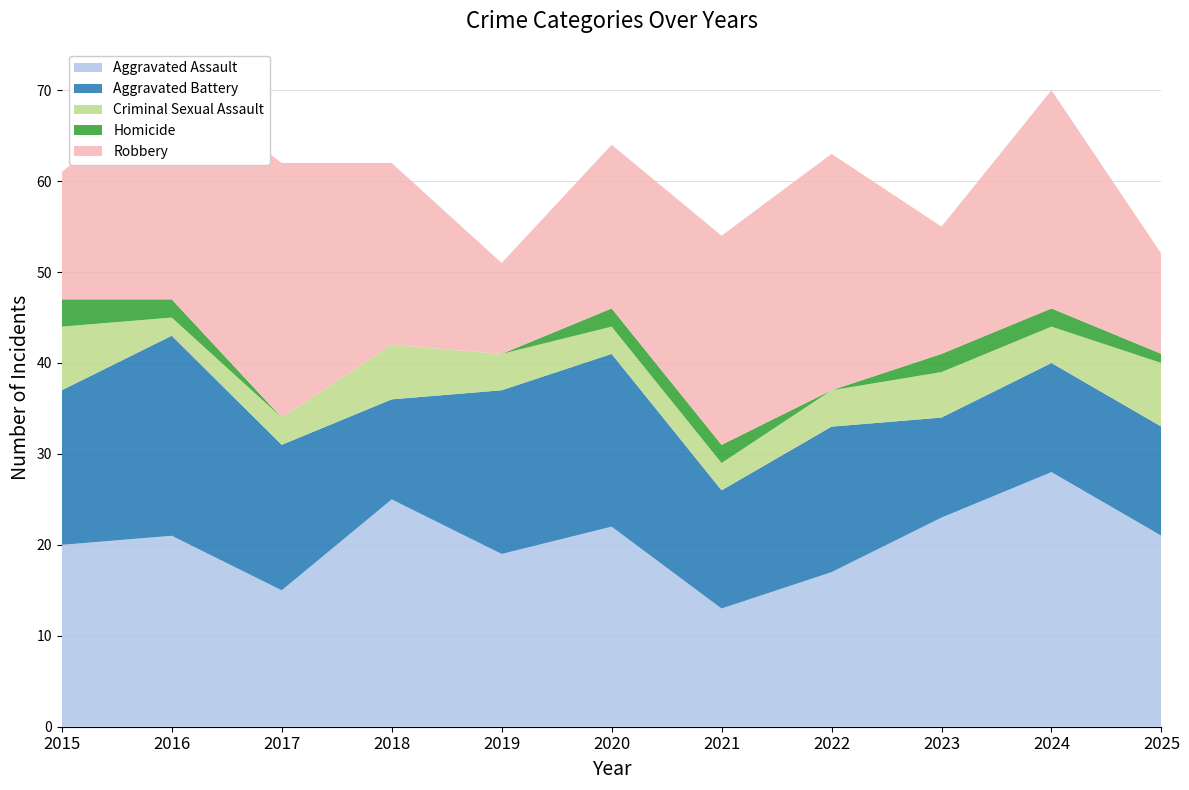

Reading left to right, what are all the values shown in this chart?

Aggravated Assault: 2015=20	2016=21	2017=15	2018=25	2019=19	2020=22	2021=13	2022=17	2023=23	2024=28	2025=21
Aggravated Battery: 2015=17	2016=22	2017=16	2018=11	2019=18	2020=19	2021=13	2022=16	2023=11	2024=12	2025=12
Criminal Sexual Assault: 2015=7	2016=2	2017=3	2018=6	2019=4	2020=3	2021=3	2022=4	2023=5	2024=4	2025=7
Homicide: 2015=3	2016=2	2017=0	2018=0	2019=0	2020=2	2021=2	2022=0	2023=2	2024=2	2025=1
Robbery: 2015=14	2016=24	2017=28	2018=20	2019=10	2020=18	2021=23	2022=26	2023=14	2024=24	2025=11